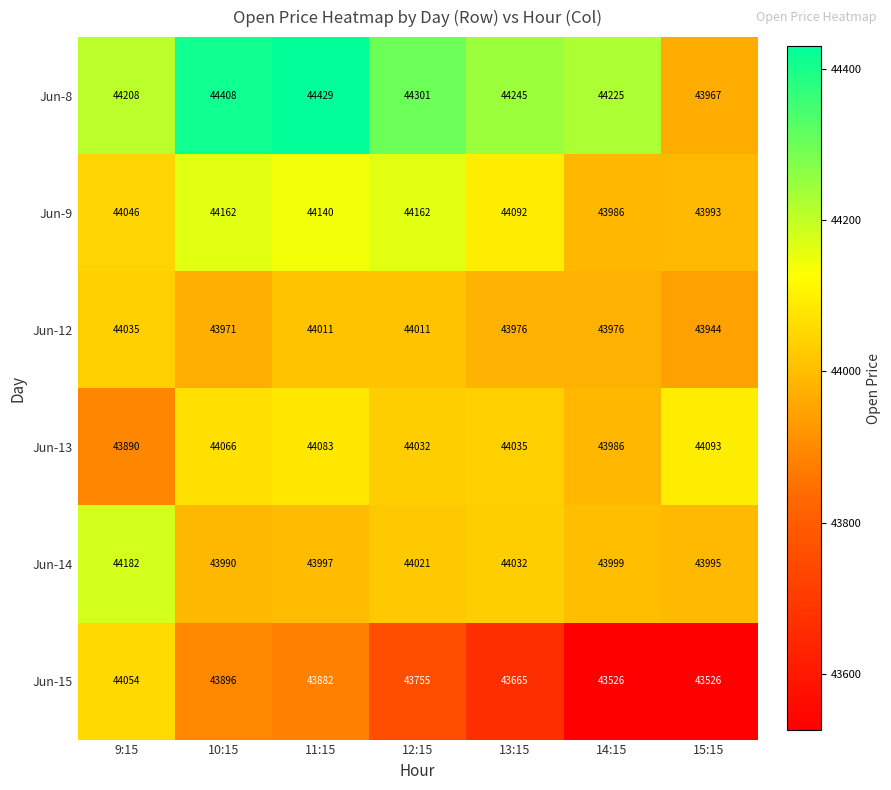

Read the Jun-15 value at 9:15, to the nearest 100.

44100